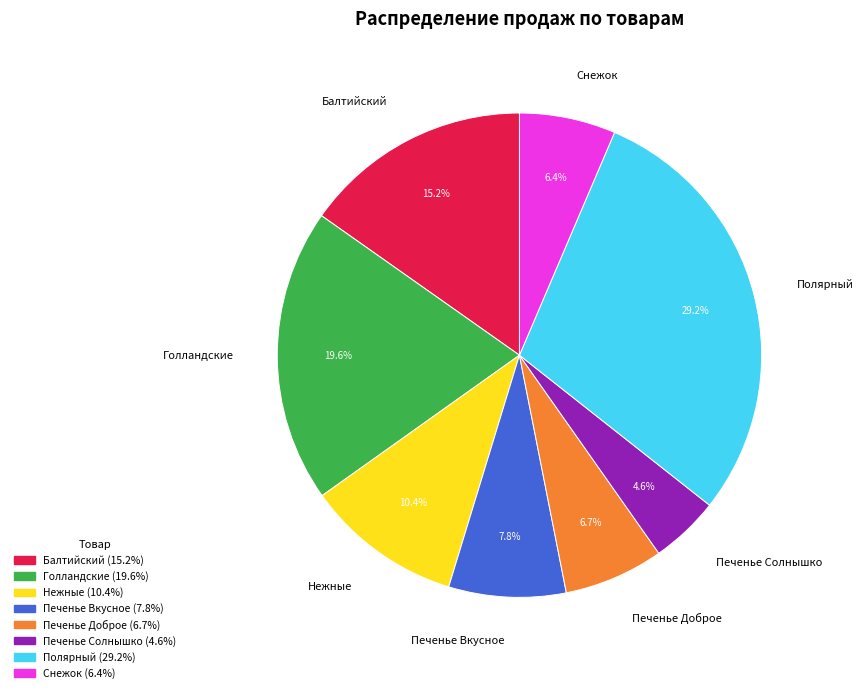

Is the sum of Полярный and Снежок greater than half?

No